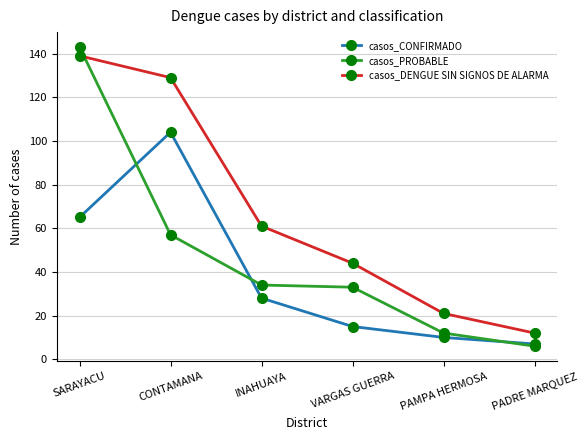

Reading right to left, what are all the values shown in this chart?

casos_CONFIRMADO: PADRE MARQUEZ=7	PAMPA HERMOSA=10	VARGAS GUERRA=15	INAHUAYA=28	CONTAMANA=104	SARAYACU=65
casos_PROBABLE: PADRE MARQUEZ=6	PAMPA HERMOSA=12	VARGAS GUERRA=33	INAHUAYA=34	CONTAMANA=57	SARAYACU=143
casos_DENGUE SIN SIGNOS DE ALARMA: PADRE MARQUEZ=12	PAMPA HERMOSA=21	VARGAS GUERRA=44	INAHUAYA=61	CONTAMANA=129	SARAYACU=139